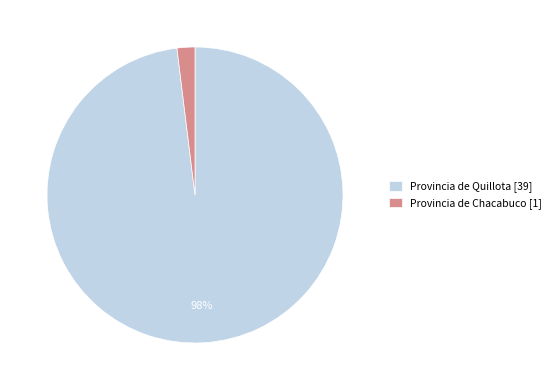

Which category has the biggest portion of the pie?

Provincia de Quillota [39]